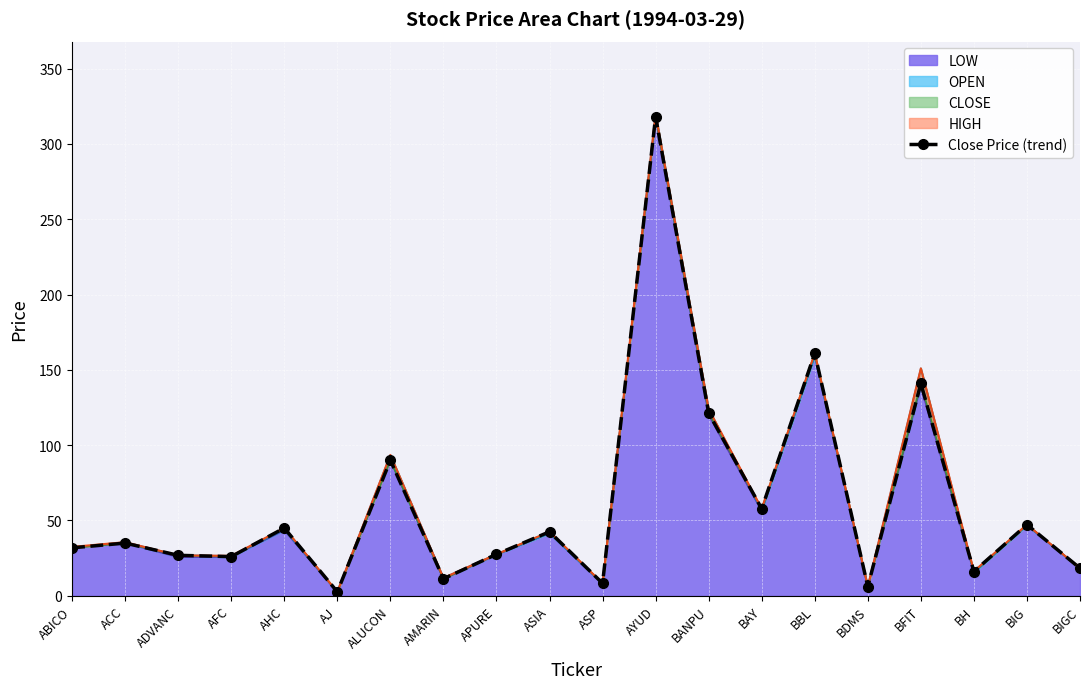

The value at AYUD is 318.0. True or false?

True